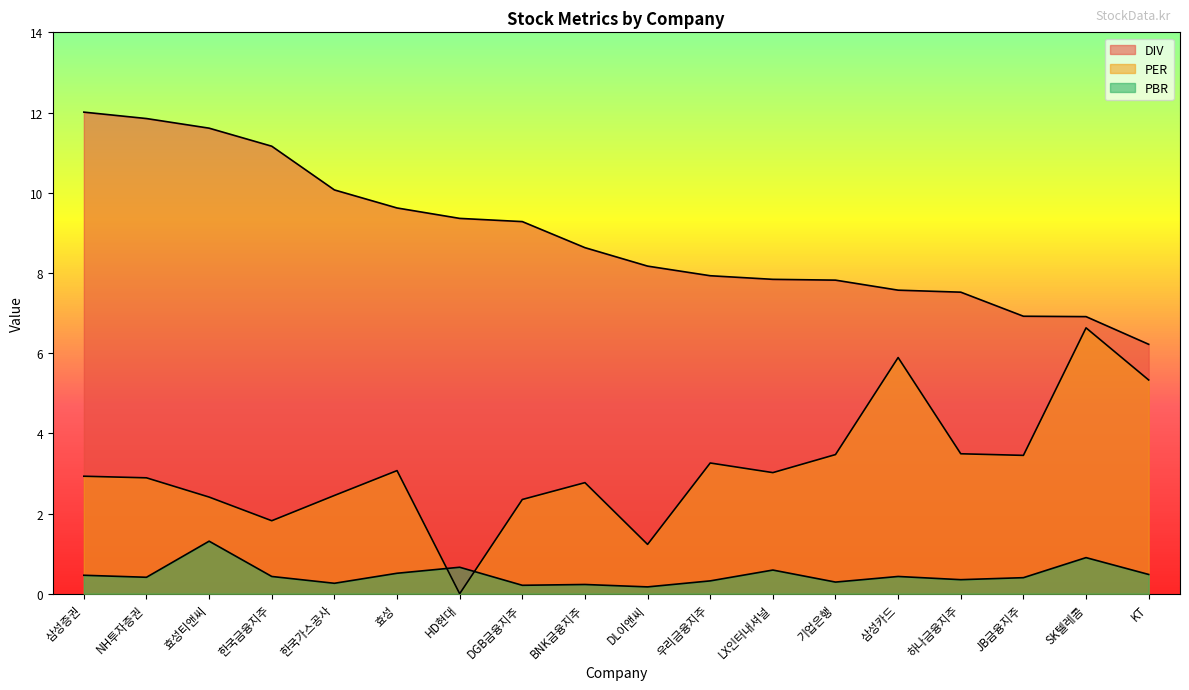

The PBR series shows 0.4 at BNK금융지주. True or false?

False